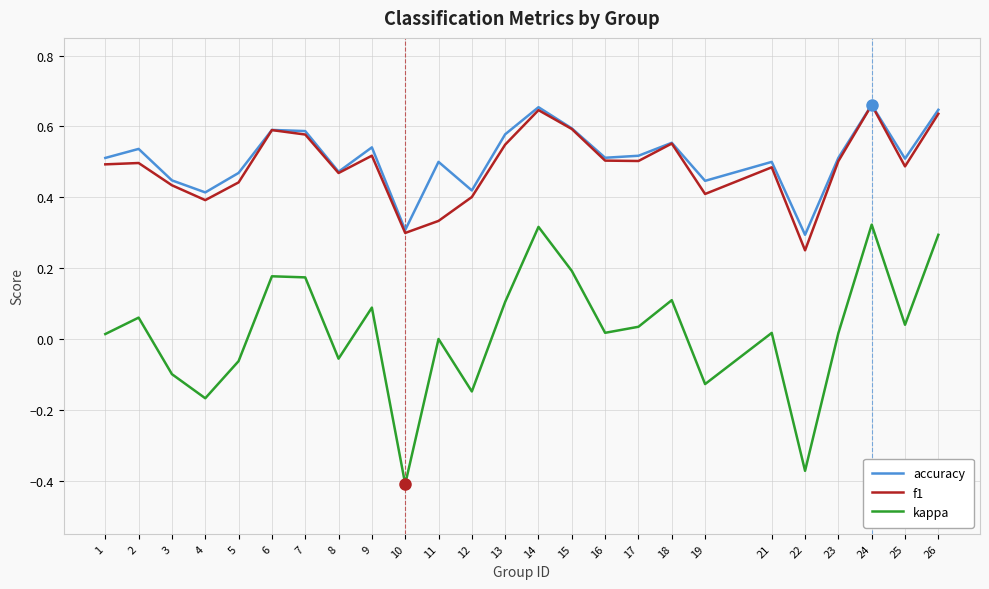

The value of accuracy at 5 is 0.5. True or false?

True